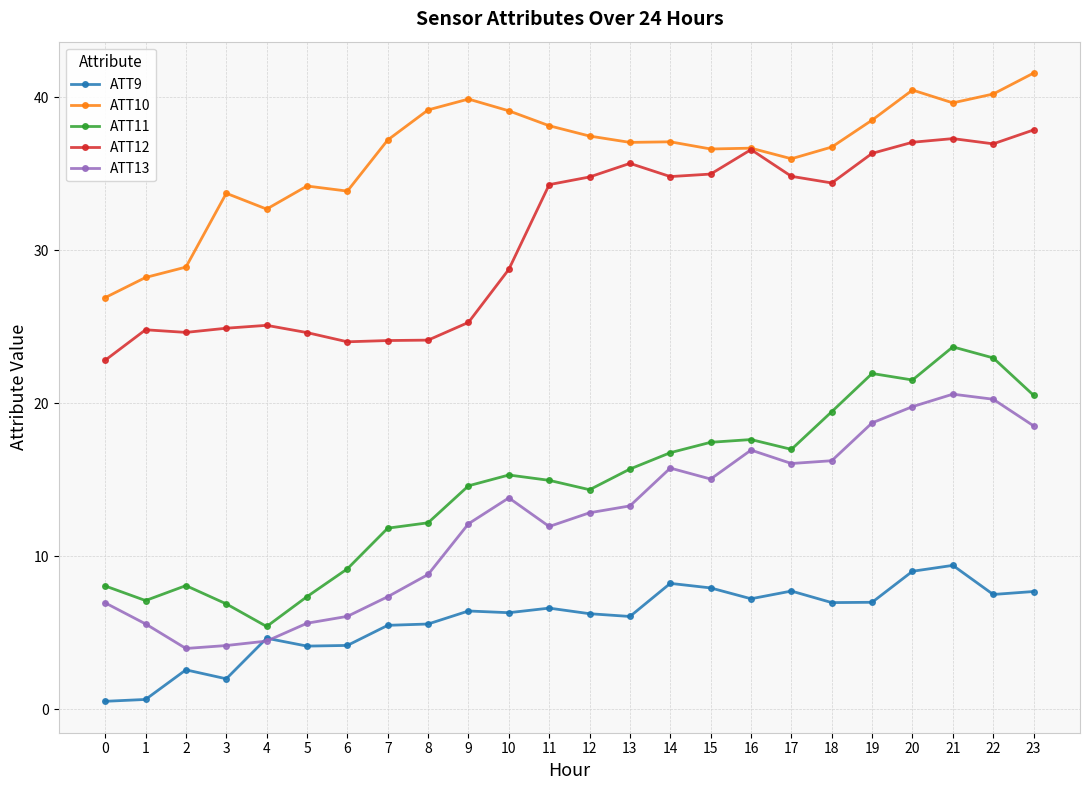

What is the minimum value shown in the chart?

0.5